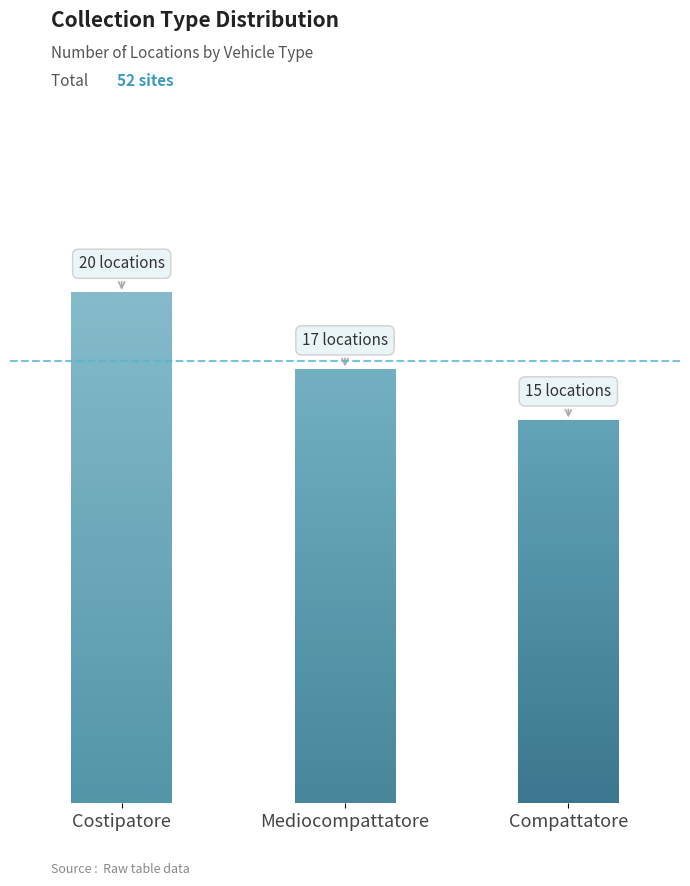

What is the greatest value displayed?

20